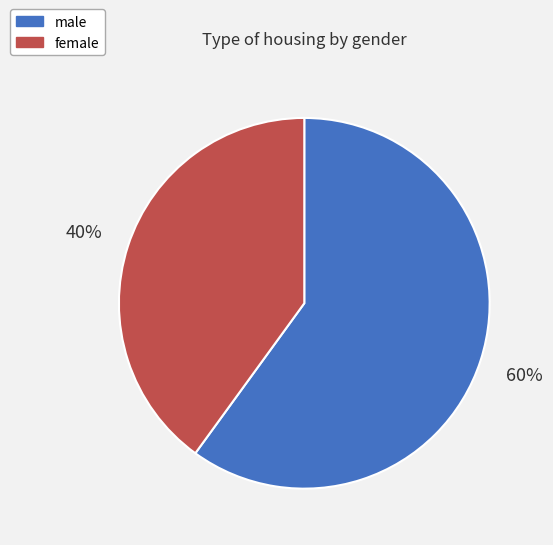

How many slices are in this pie chart?

2